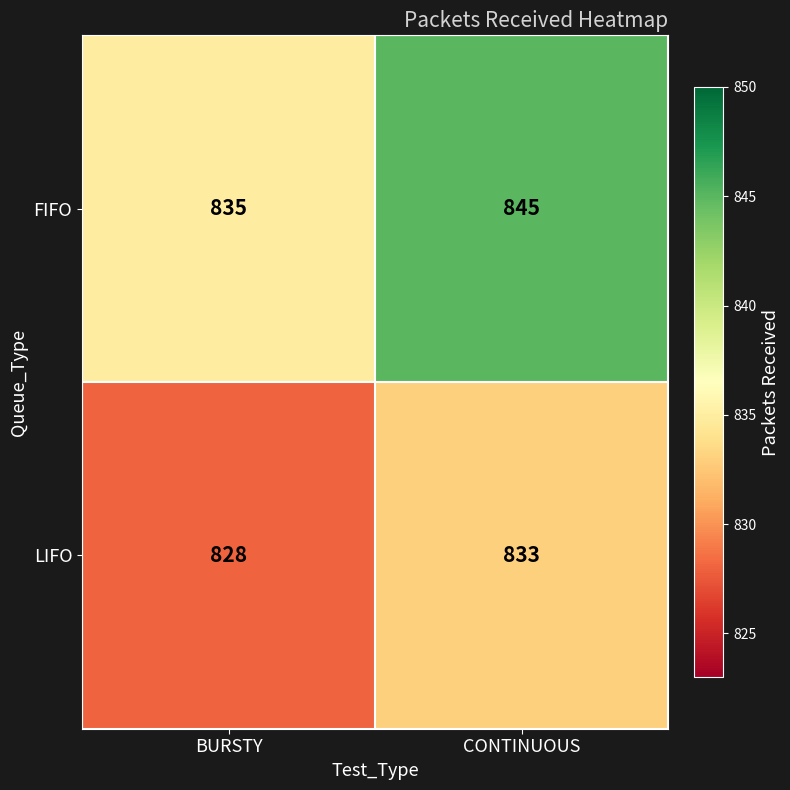

Reading left to right, list all the values displayed in this chart.

FIFO: 835	845
LIFO: 828	833